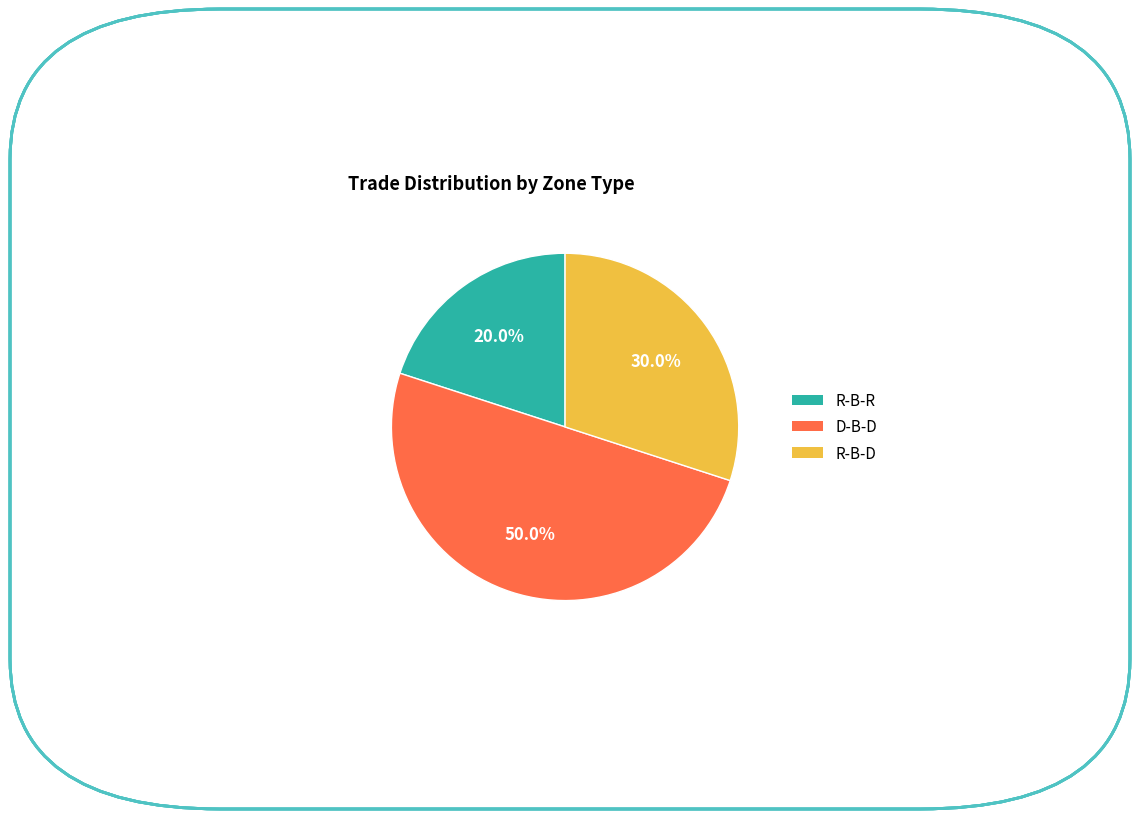

To the nearest percent, what portion does D-B-D represent?

50%